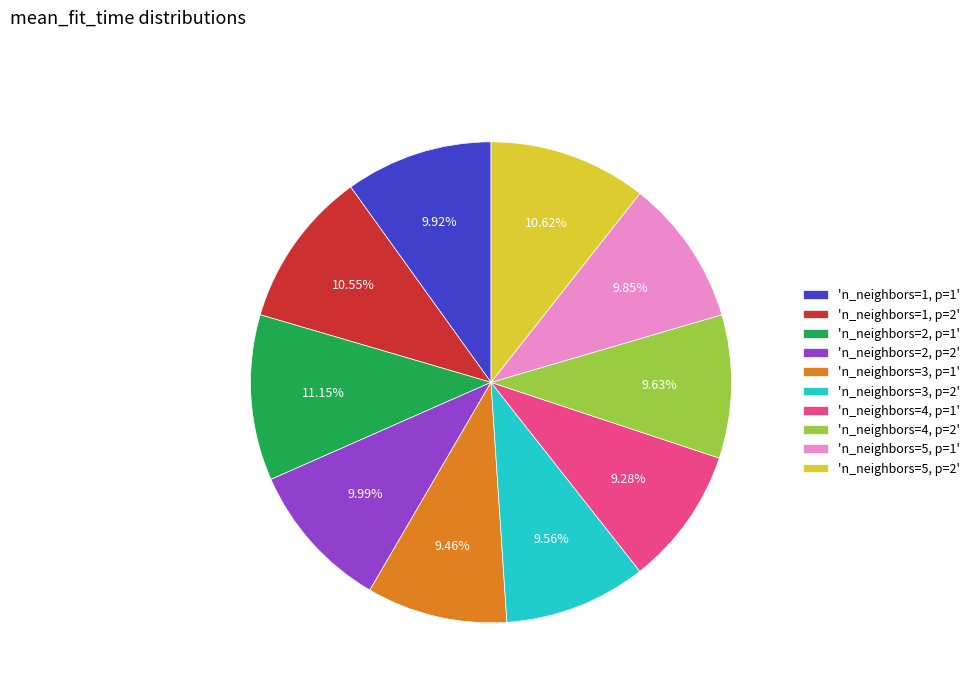

Does 'n_neighbors=5, p=1' account for over 50% of the chart?

No